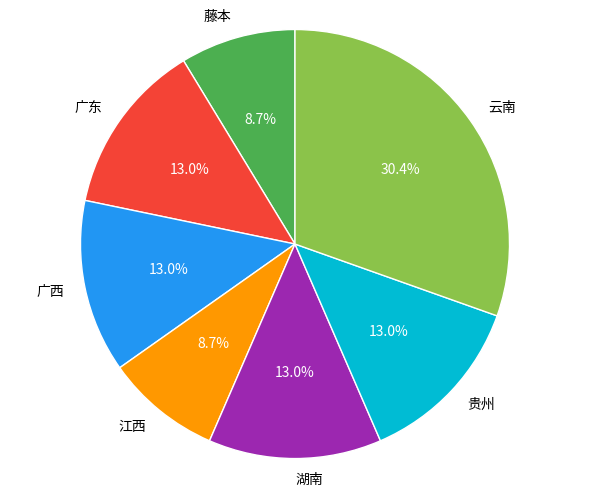

Count the number of slices in the pie.

7